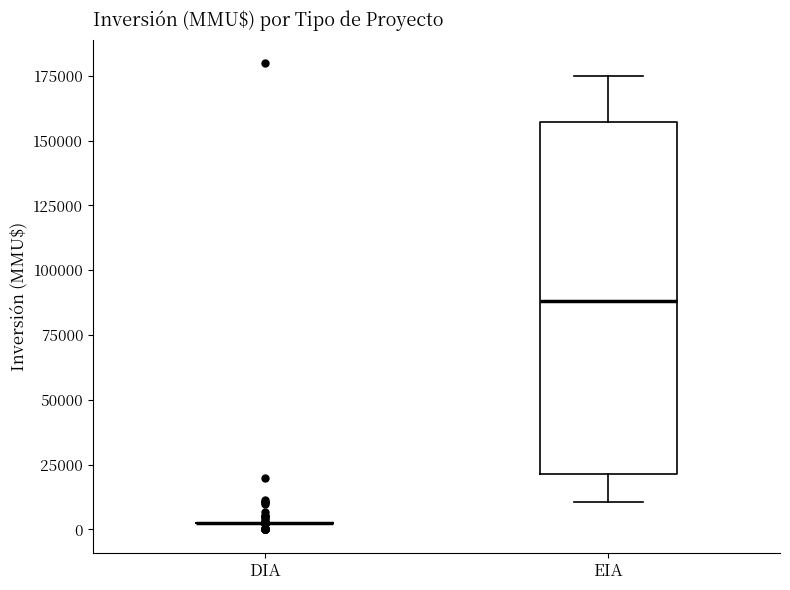

Which box is the tallest, from its lower edge to its upper edge?

EIA